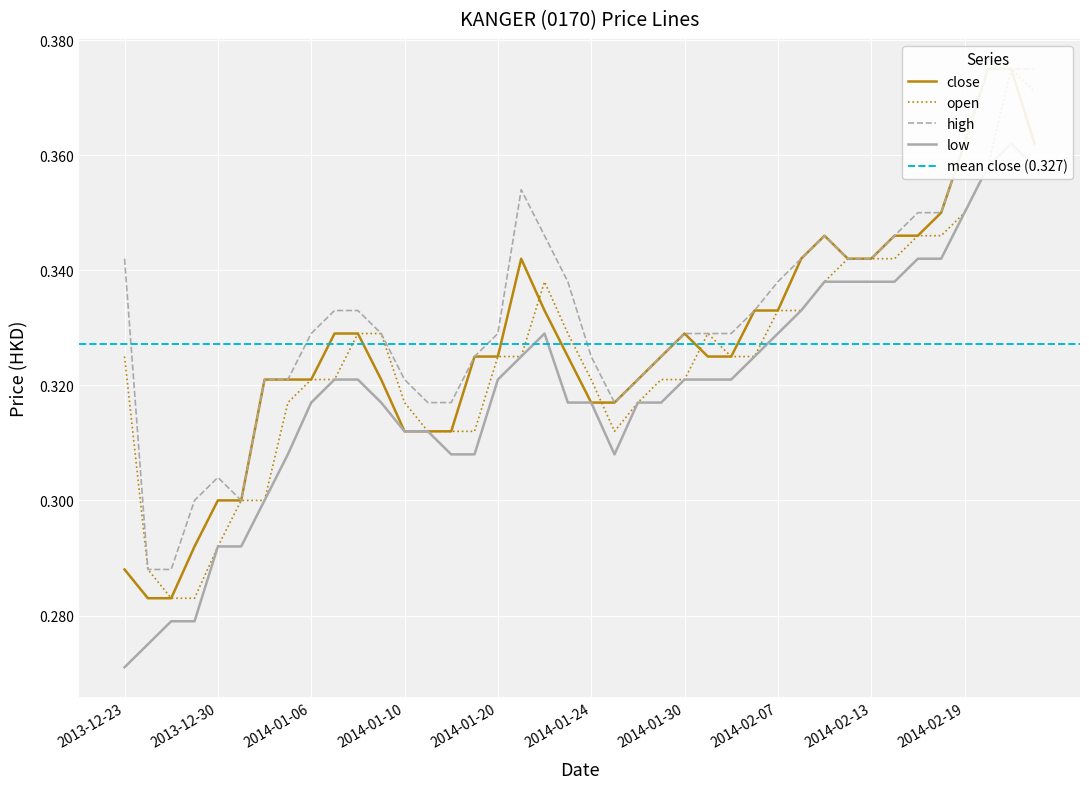

What is the label of the 18th point from the left?

2014-01-21